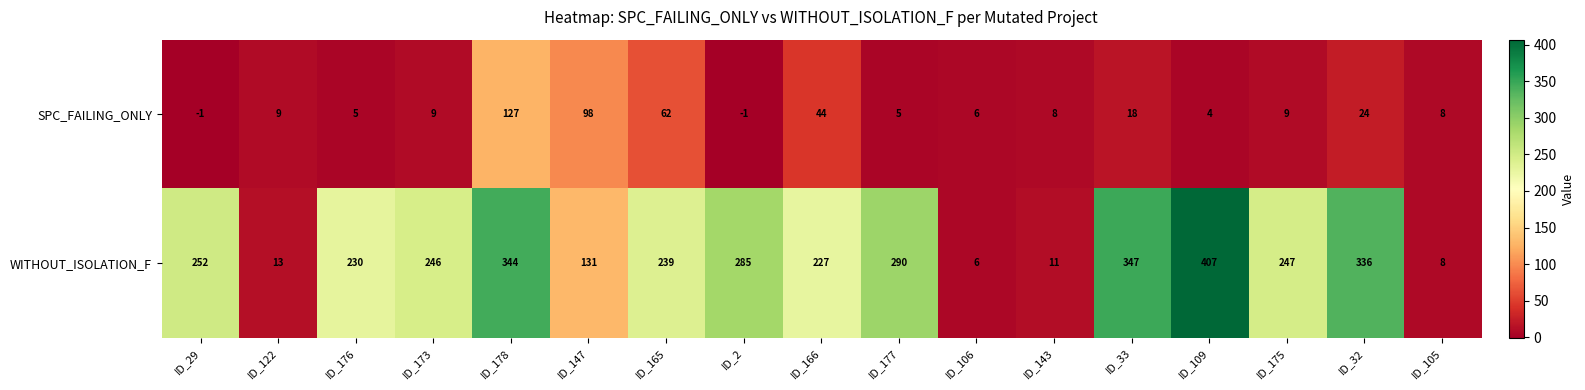

At how many categories does at least one series exceed 21?

13